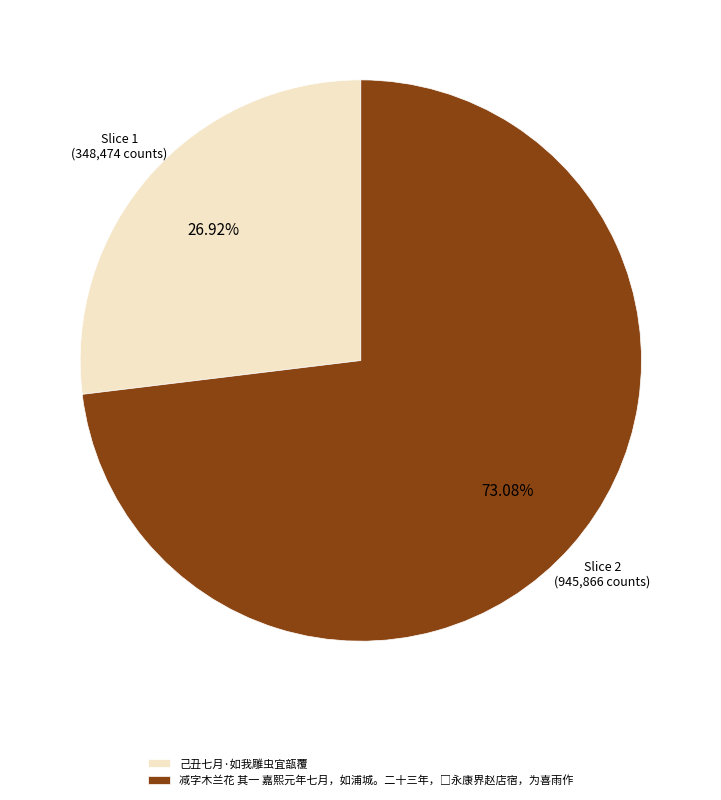

Is there any slice that represents more than half of the pie?

Yes